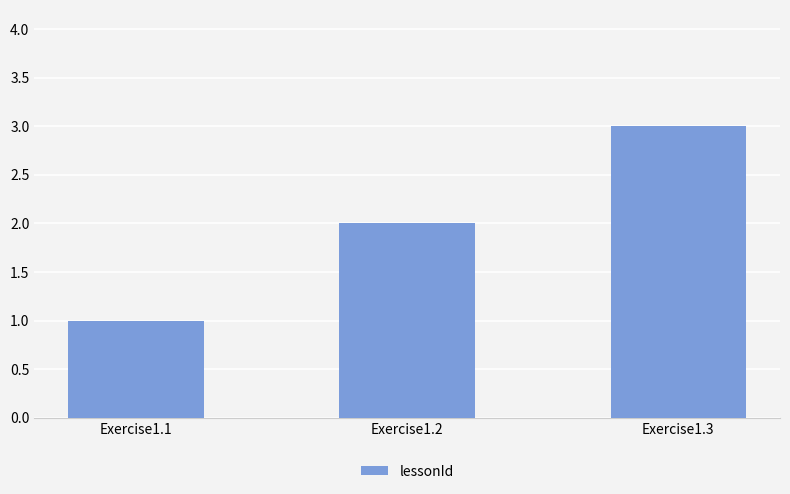

What is the maximum value shown in the chart?

3